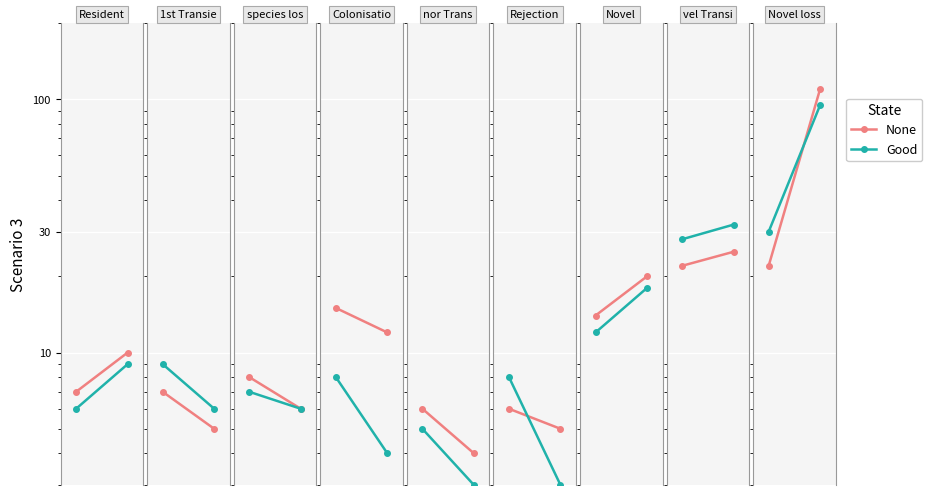

What are all the series names shown in the legend?

None, Good